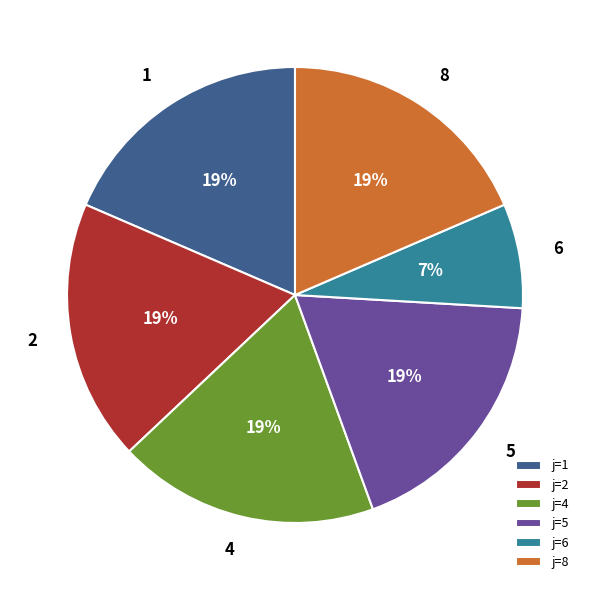

Is there any slice that represents more than half of the pie?

No